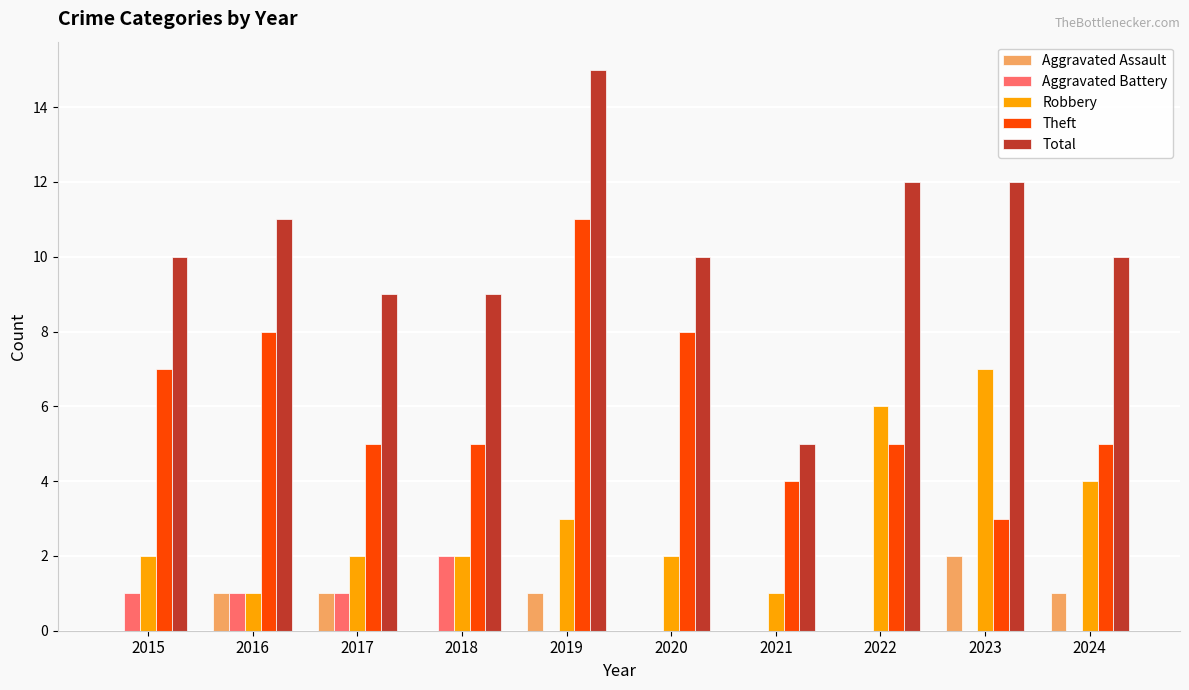

What value does the Theft series have at 2018?

5